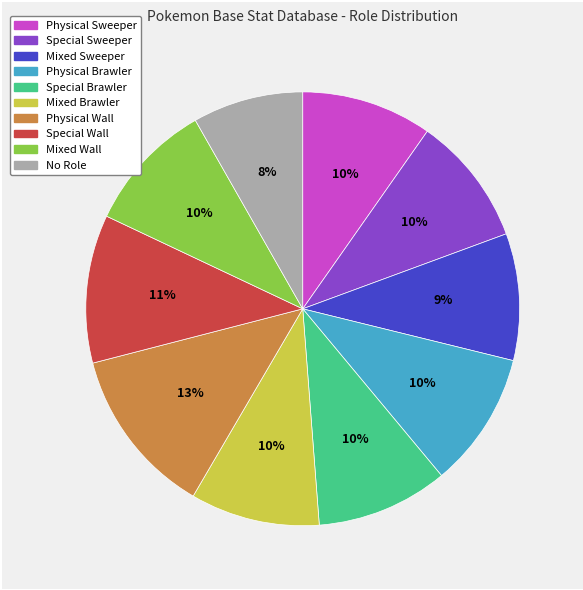

Does Mixed Wall account for over 50% of the chart?

No